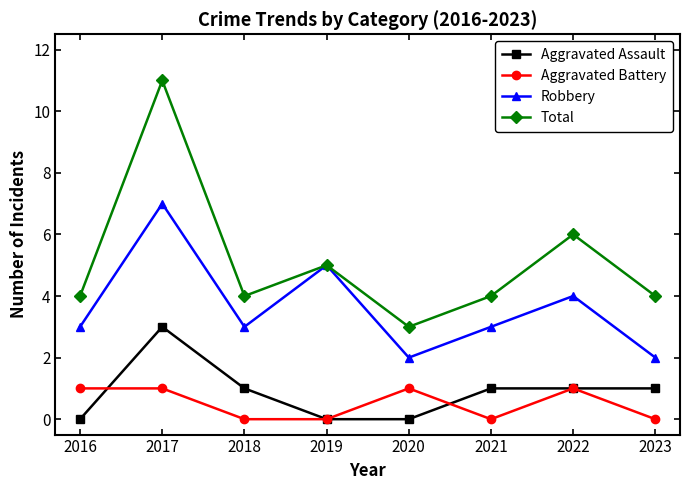

Rank the series by their maximum value, from highest to lowest.

Total, Robbery, Aggravated Assault, Aggravated Battery